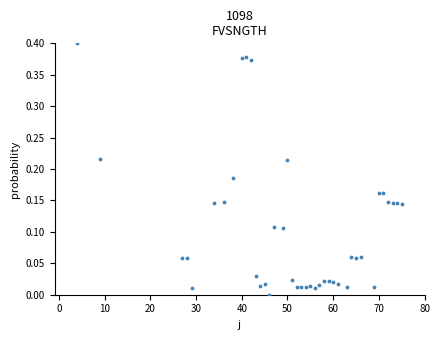

What is the range of X values (max minus min)?

71.0